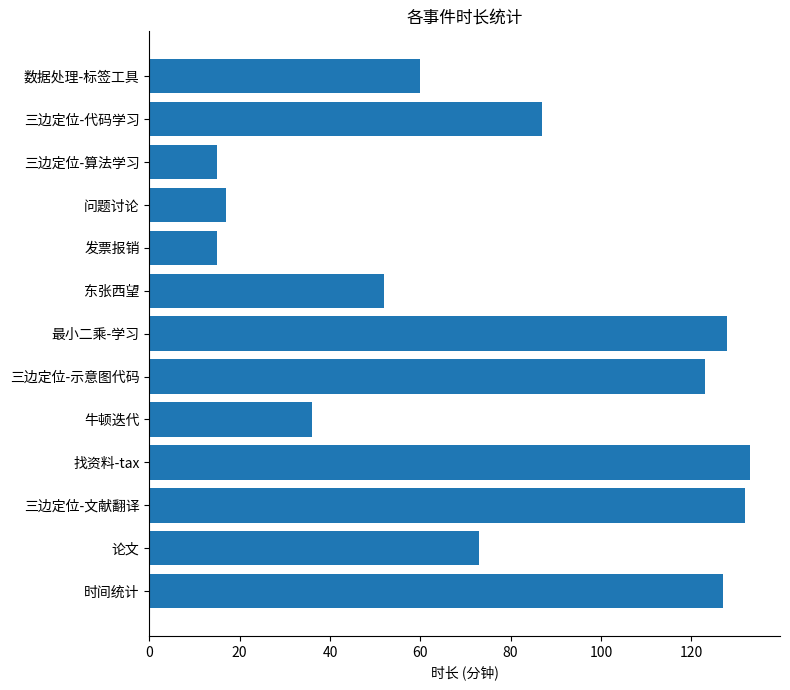

Reading bottom to top, extract all data points from this chart.

127	73	132	133	36	123	128	52	15	17	15	87	60